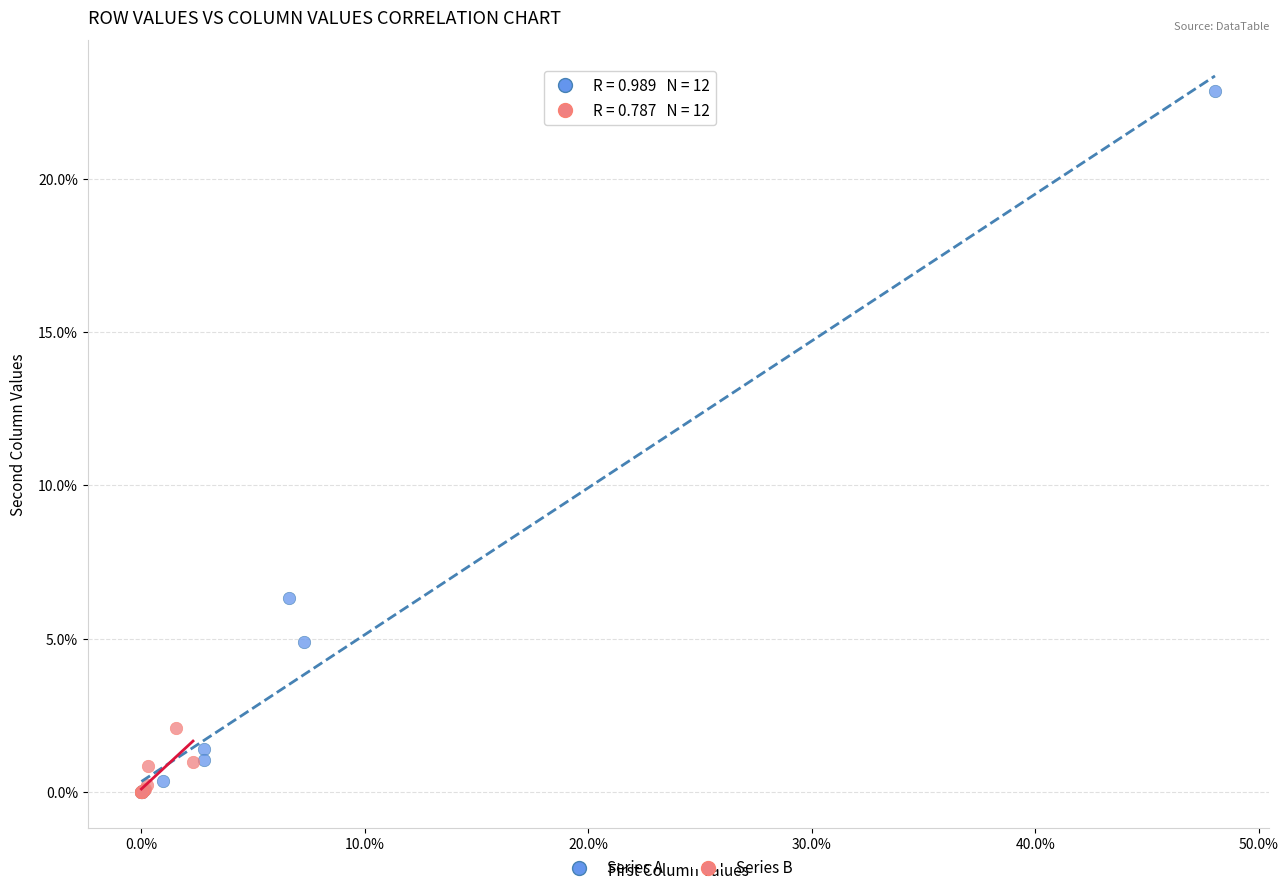

What are all the series names shown in the legend?

Series A, Series B